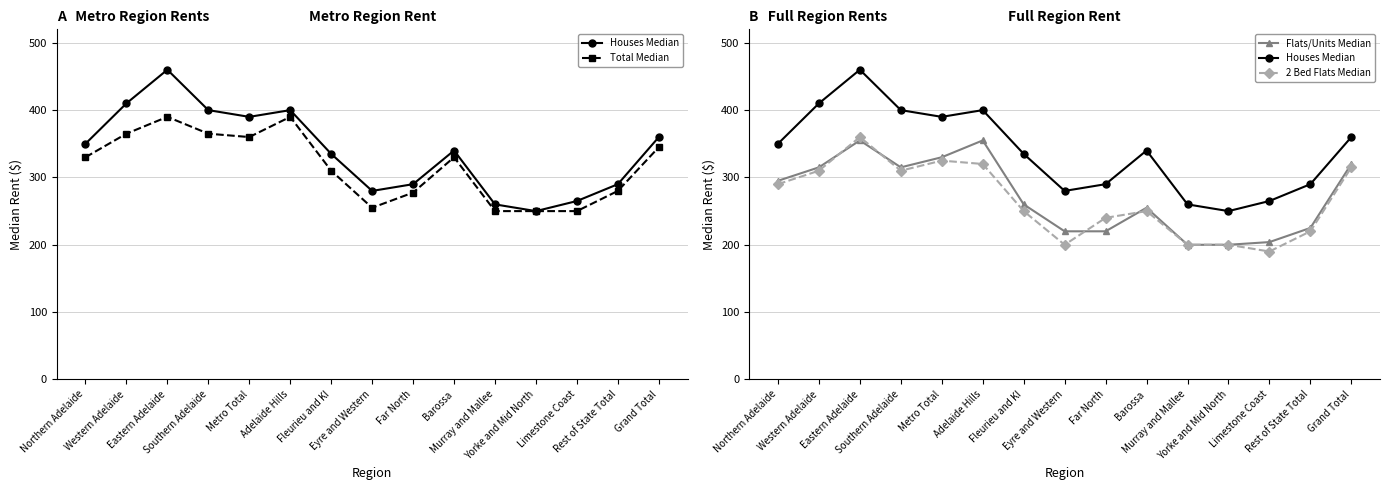

What is the label of the 5th point from the left?

Metro Total